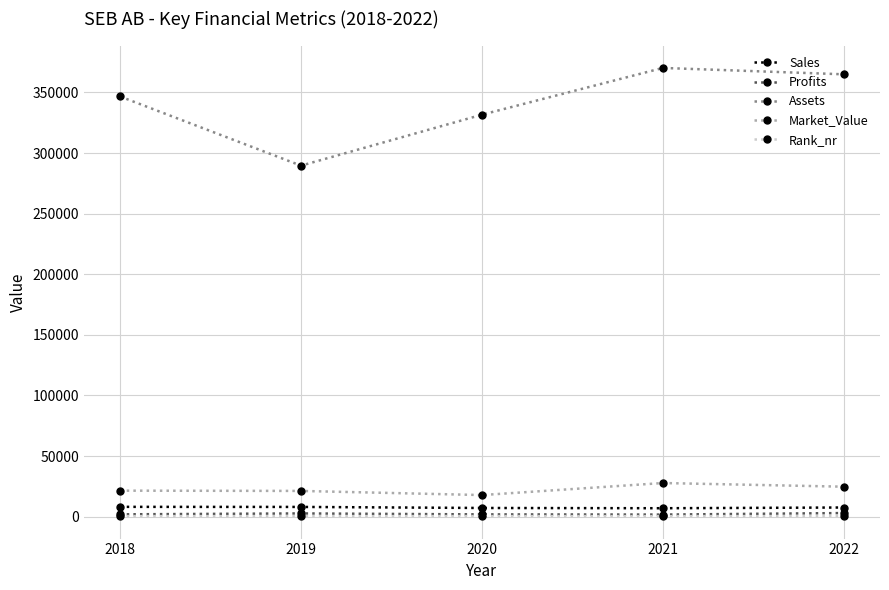

True or false: Profits and Sales cross at least once.

False